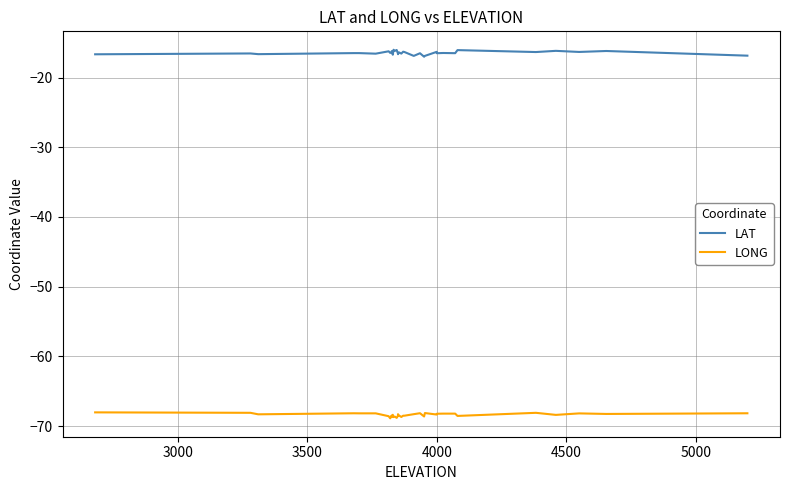

What is the minimum value shown in the chart?

-68.9